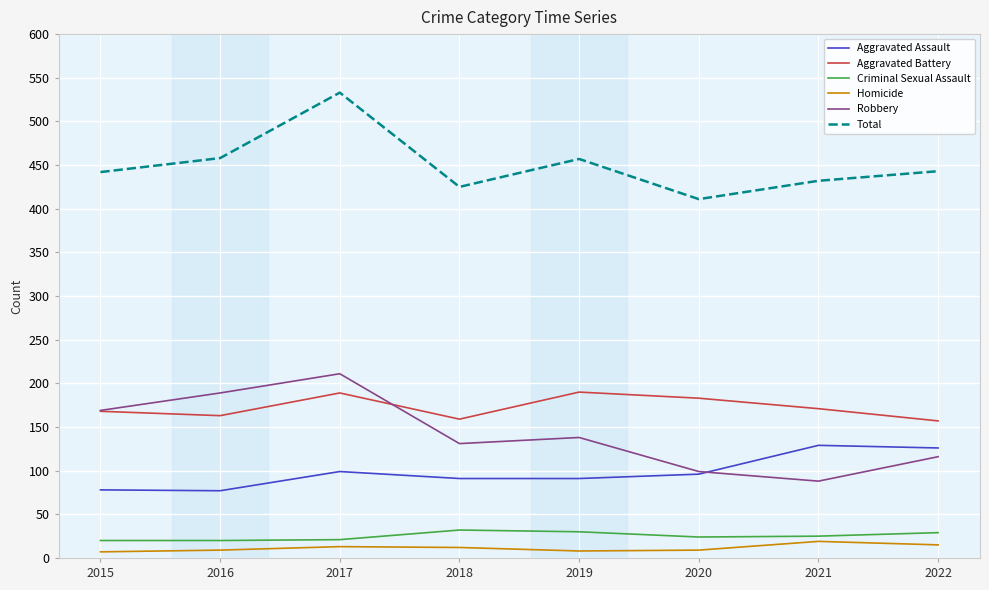

What is the highest value of the Aggravated Assault series?

129